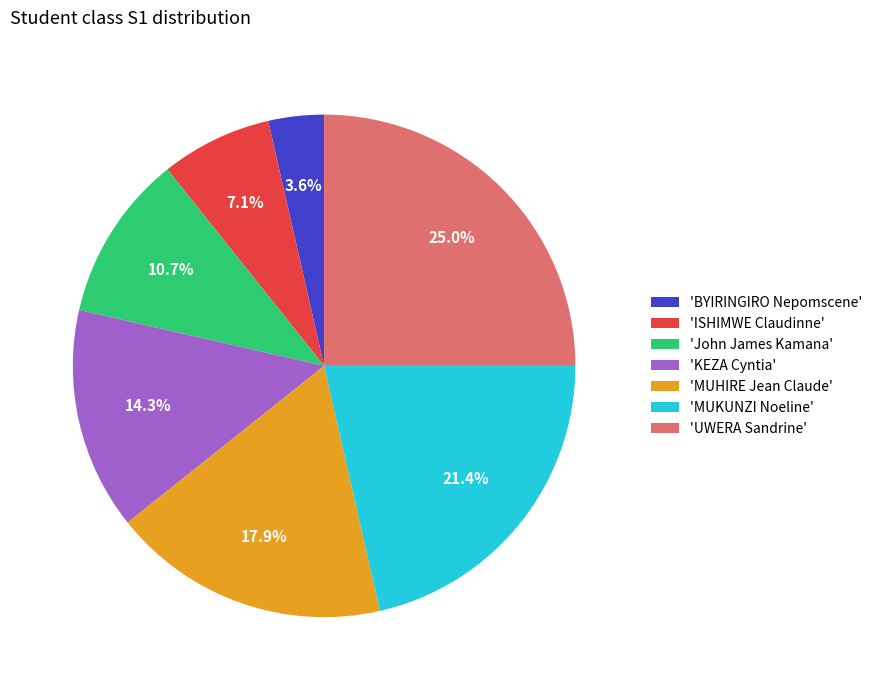

What is the ratio of the value at 'ISHIMWE Claudinne' to the value at 'John James Kamana'?

0.7